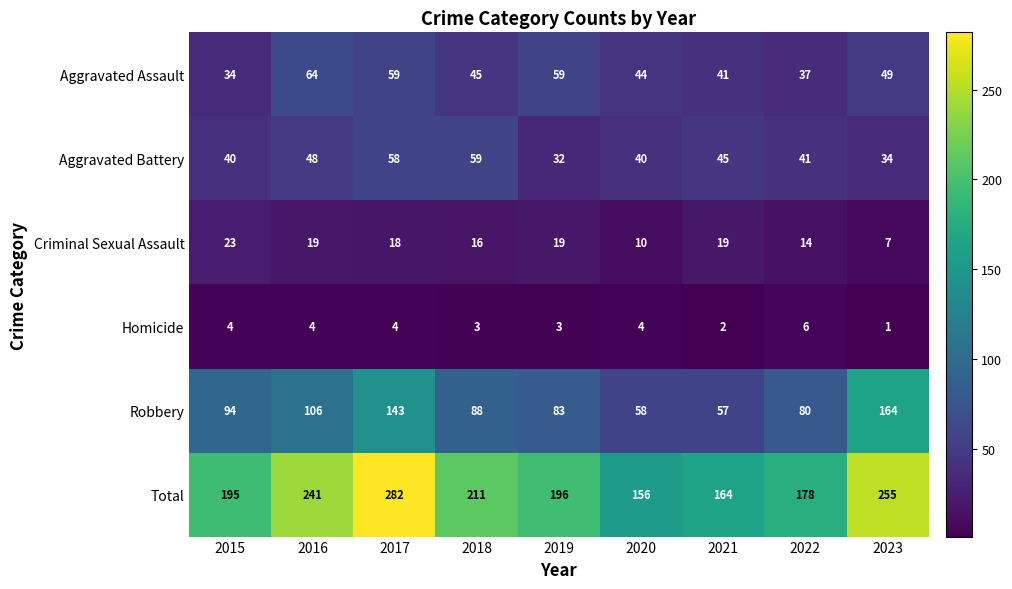

Where does the Aggravated Battery series first go above 41?

2016